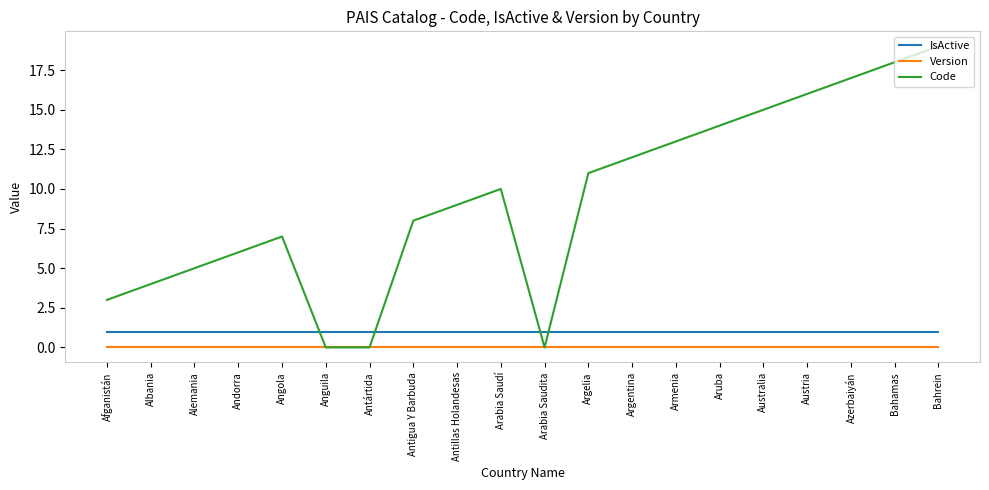

Reading right to left, extract all data points from this chart.

IsActive: 1	1	1	1	1	1	1	1	1	1	1	1	1	1	1	1	1	1	1	1
Version: 0	0	0	0	0	0	0	0	0	0	0	0	0	0	0	0	0	0	0	0
Code: 19	18	17	16	15	14	13	12	11	0	10	9	8	0	0	7	6	5	4	3